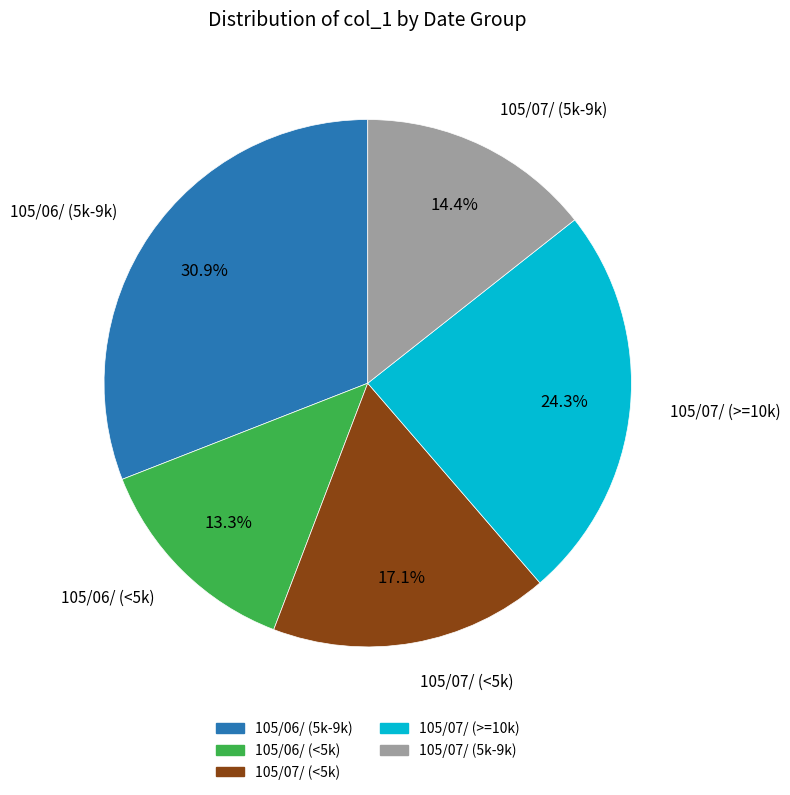

Is there any slice that represents more than half of the pie?

No